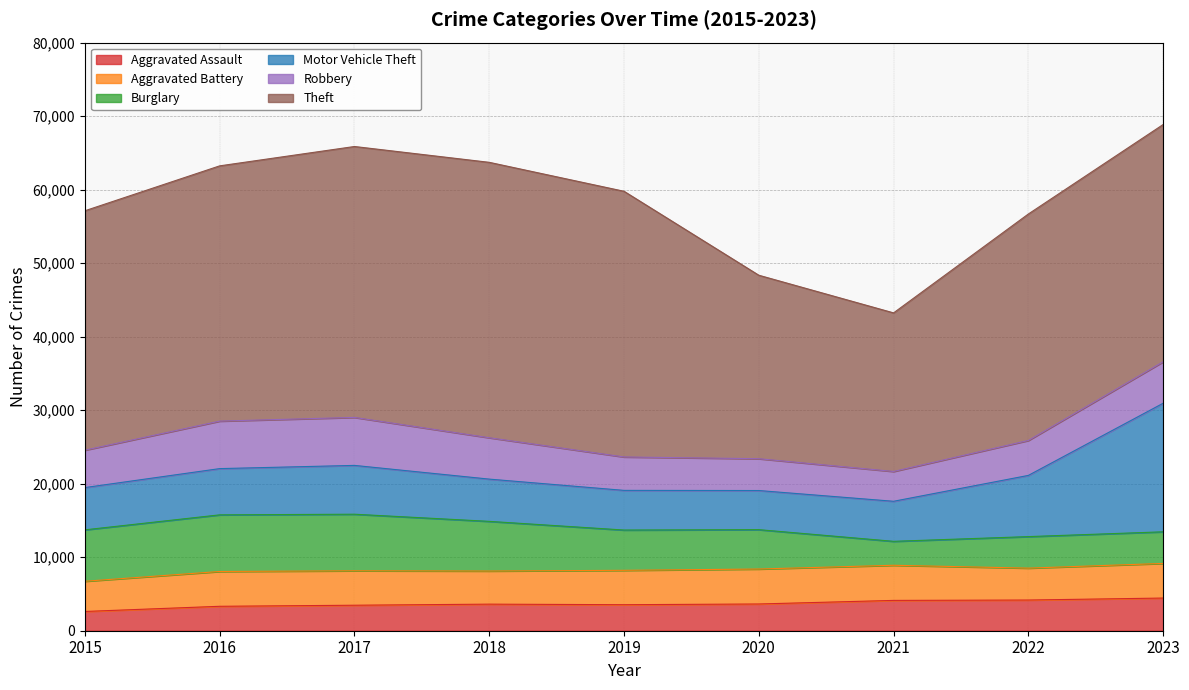

True or false: Robbery and Theft cross at least once.

False